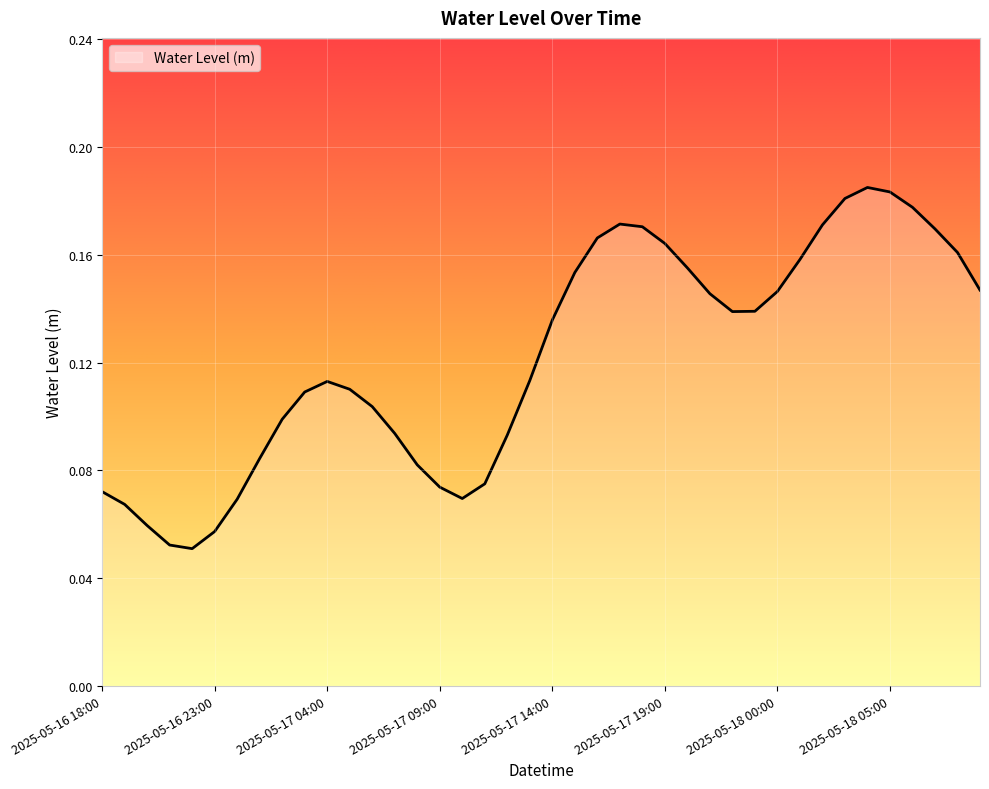

Reading right to left, extract all data points from this chart.

2025-05-18 09:00=0.1	2025-05-18 08:00=0.2	2025-05-18 07:00=0.2	2025-05-18 06:00=0.2	2025-05-18 05:00=0.2	2025-05-18 04:00=0.2	2025-05-18 03:00=0.2	2025-05-18 02:00=0.2	2025-05-18 01:00=0.2	2025-05-18 00:00=0.1	2025-05-17 23:00=0.1	2025-05-17 22:00=0.1	2025-05-17 21:00=0.1	2025-05-17 20:00=0.2	2025-05-17 19:00=0.2	2025-05-17 18:00=0.2	2025-05-17 17:00=0.2	2025-05-17 16:00=0.2	2025-05-17 15:00=0.2	2025-05-17 14:00=0.1	2025-05-17 13:00=0.1	2025-05-17 12:00=0.1	2025-05-17 11:00=0.1	2025-05-17 10:00=0.1	2025-05-17 09:00=0.1	2025-05-17 08:00=0.1	2025-05-17 07:00=0.1	2025-05-17 06:00=0.1	2025-05-17 05:00=0.1	2025-05-17 04:00=0.1	2025-05-17 03:00=0.1	2025-05-17 02:00=0.1	2025-05-17 01:00=0.1	2025-05-17 00:00=0.1	2025-05-16 23:00=0.1	2025-05-16 22:00=0.1	2025-05-16 21:00=0.1	2025-05-16 20:00=0.1	2025-05-16 19:00=0.1	2025-05-16 18:00=0.1